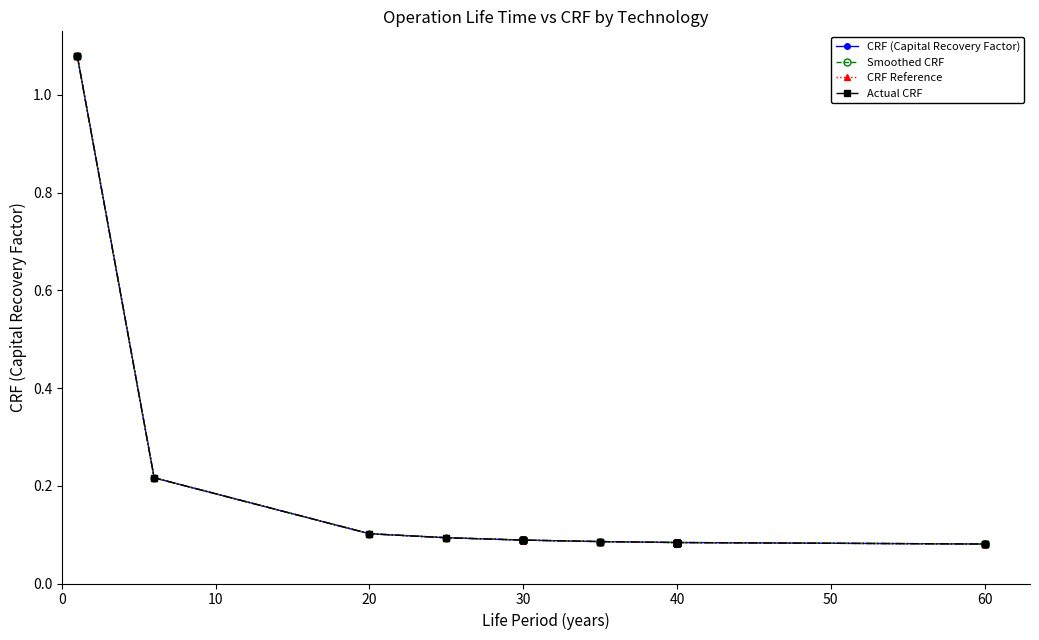

What is the minimum value shown in the chart?

0.1